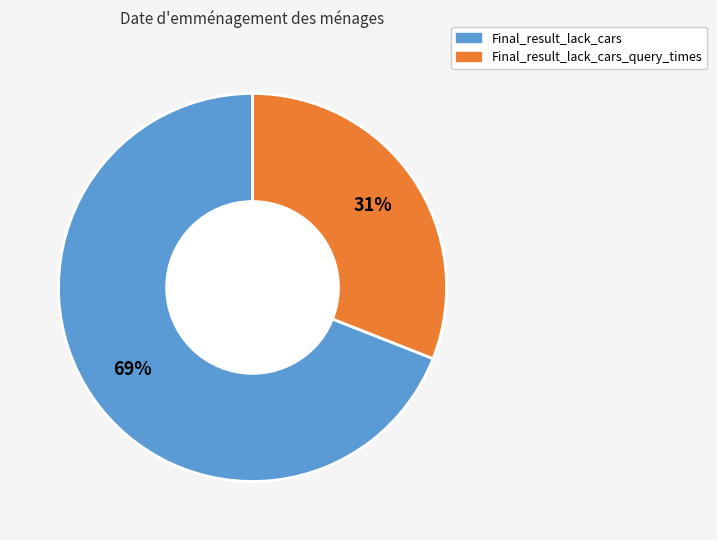

Does any single category account for the majority?

Yes